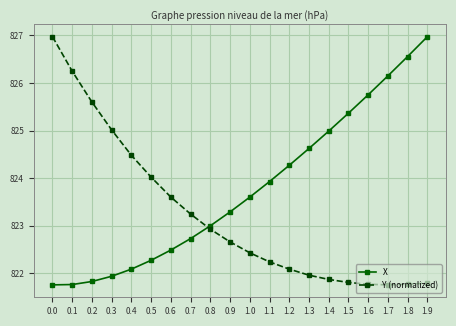

Count the number of data series in this chart.

2